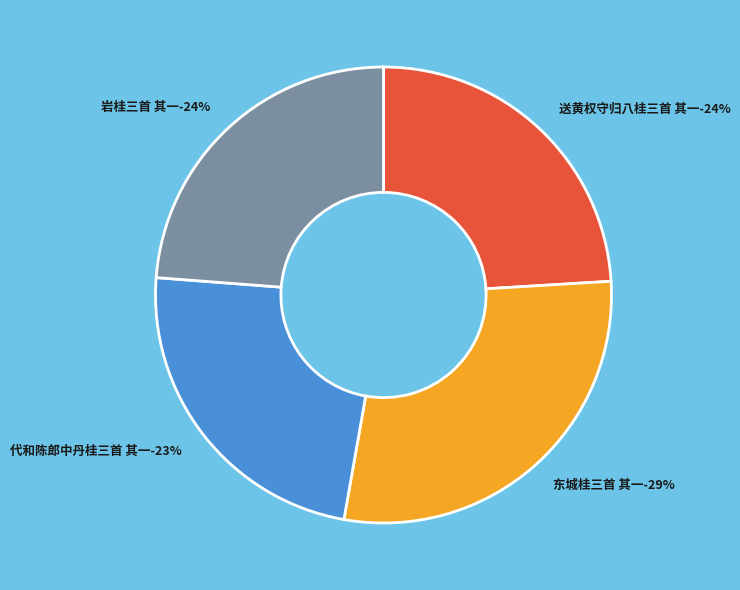

To the nearest percent, what is the combined percentage of 代和陈郎中丹桂三首 其一 and 东城桂三首 其一?

52%